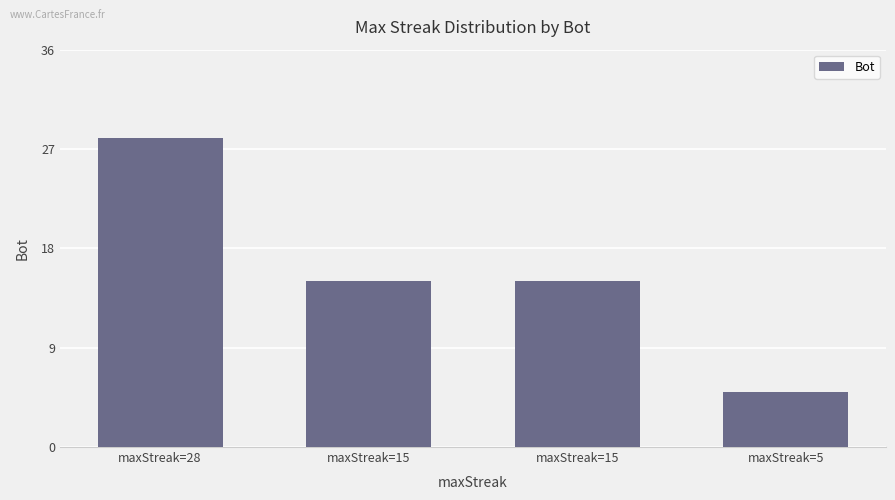

What is the sum of the values at maxStreak=28 and maxStreak=5?

33